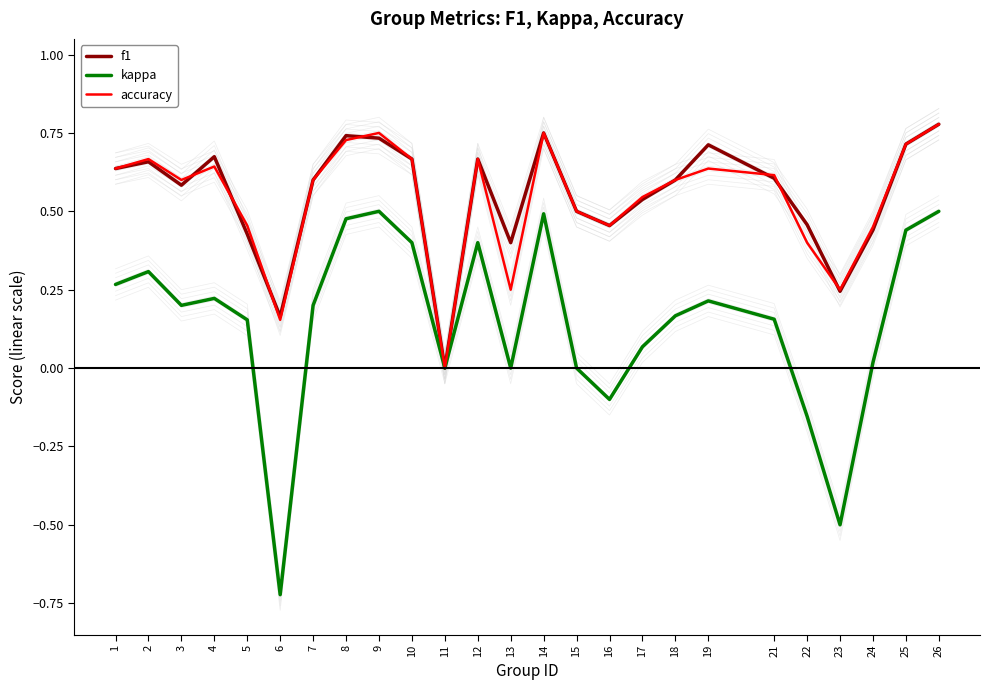

At which label is f1 closest to 0?

11